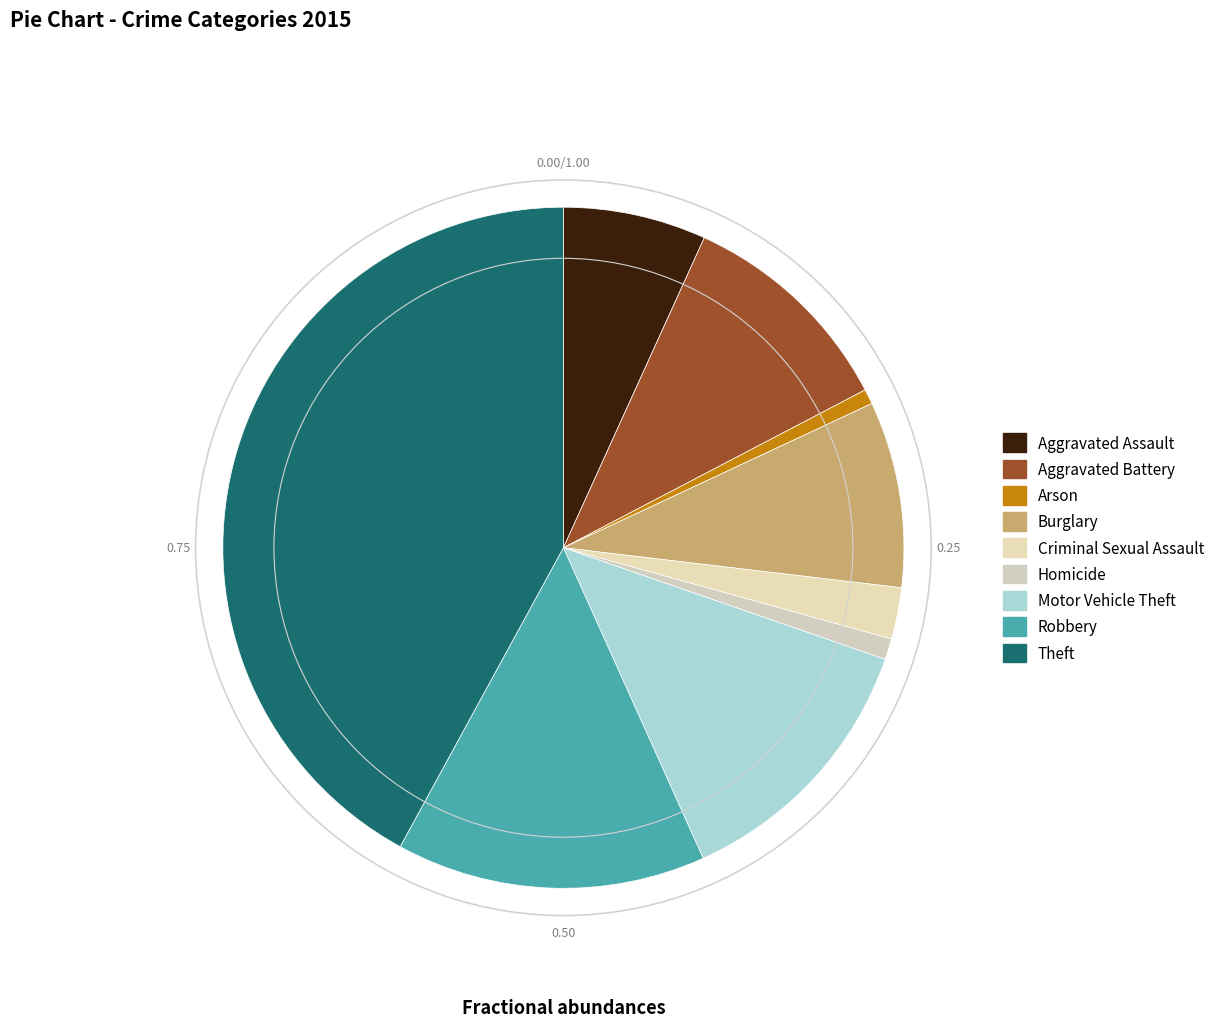

Is there any slice that represents more than half of the pie?

No